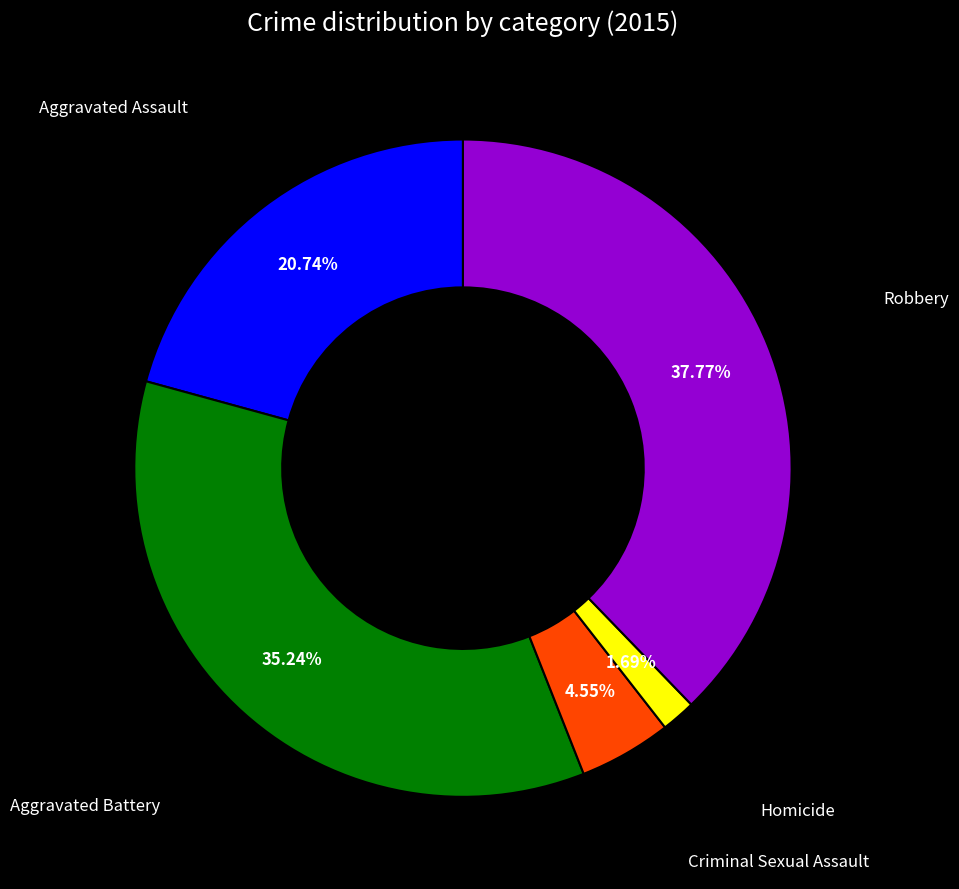

Does any single category account for the majority?

No